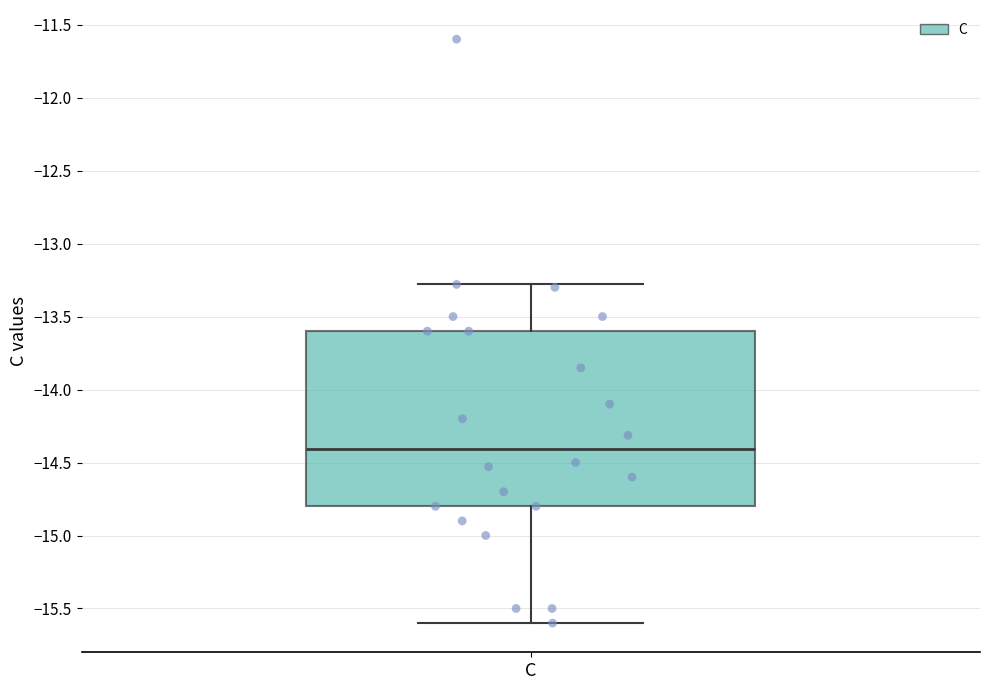

Transcribe this box plot: give where the median line is, the range the box spans, and where the two whiskers end, as read against the y-axis. The values are not printed on the chart, so give them approximately, as read against the axis.

median -14.4, box -14.8 to -13.6, whiskers -15.6 to -13.3